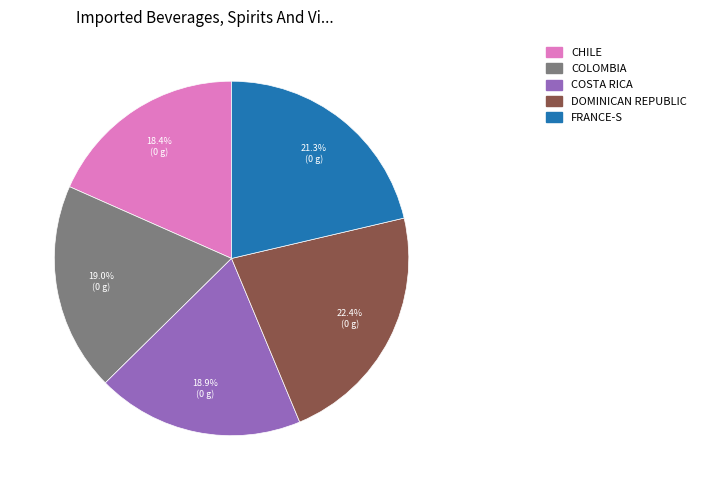

Is there a majority slice in this chart?

No